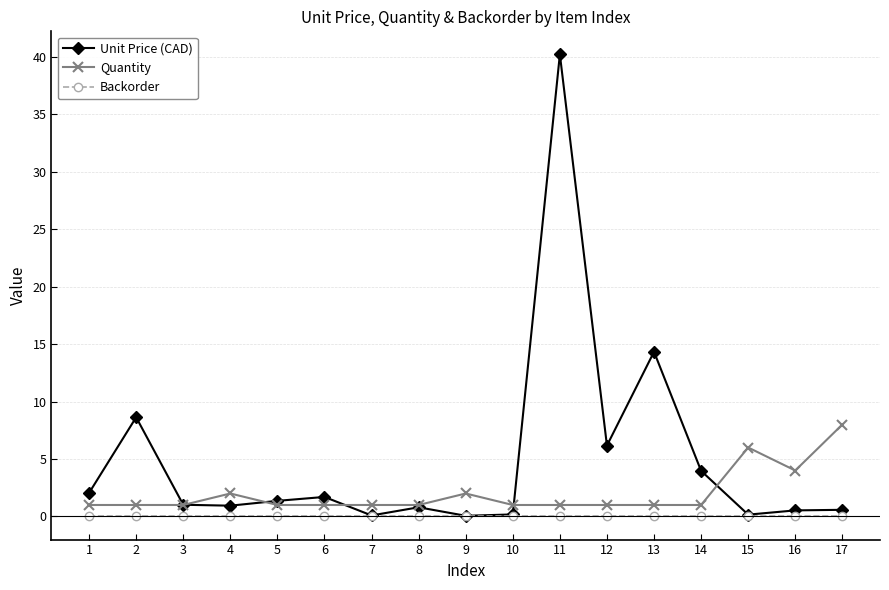

At which category is the sum across all series the highest?

11